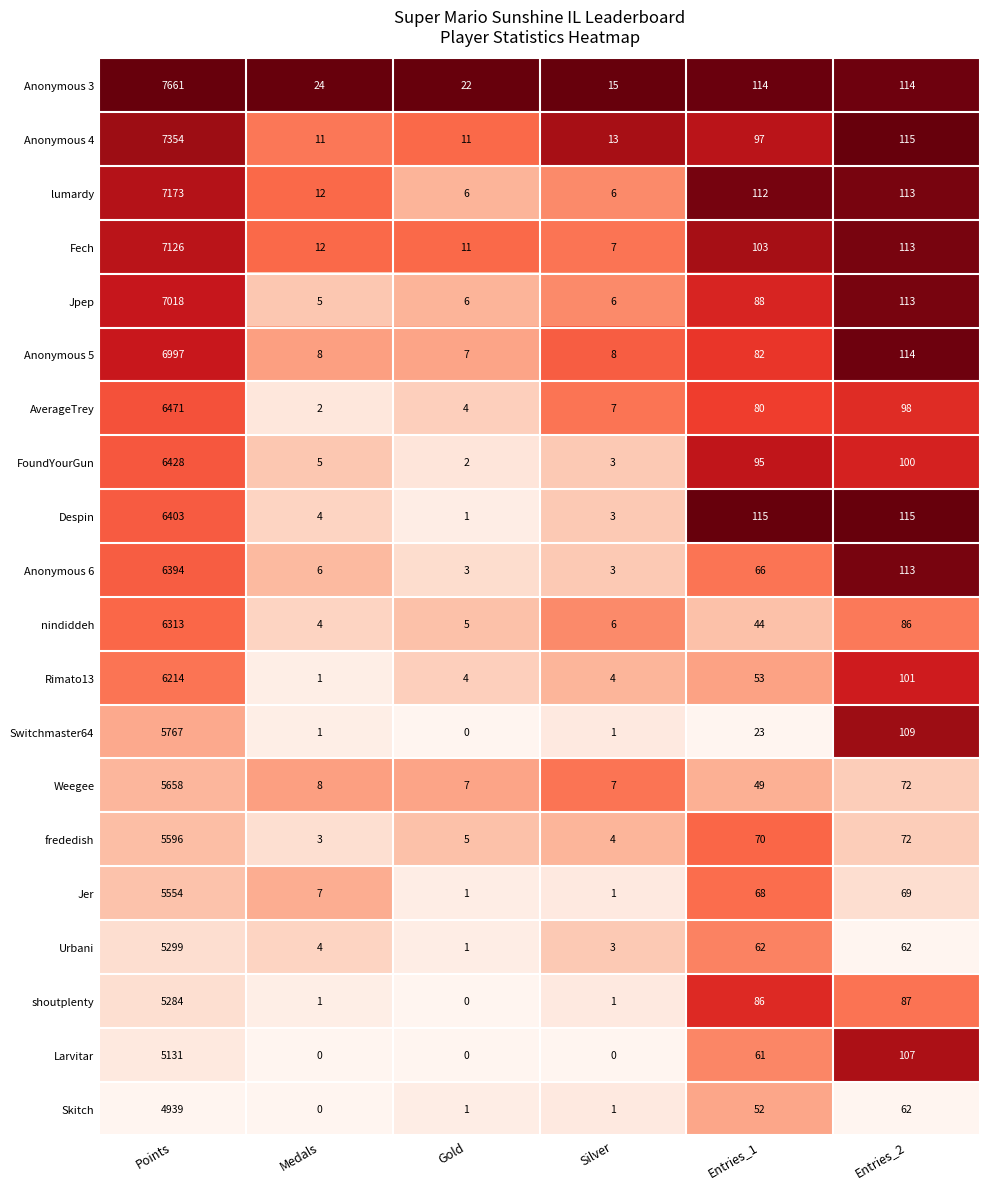

What is the total value across all series at Medals?

118